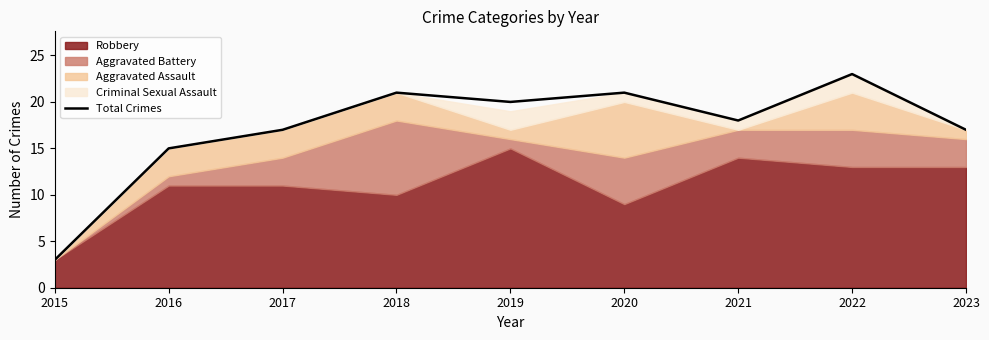

Is it true that the value at 2023 is 23?

False